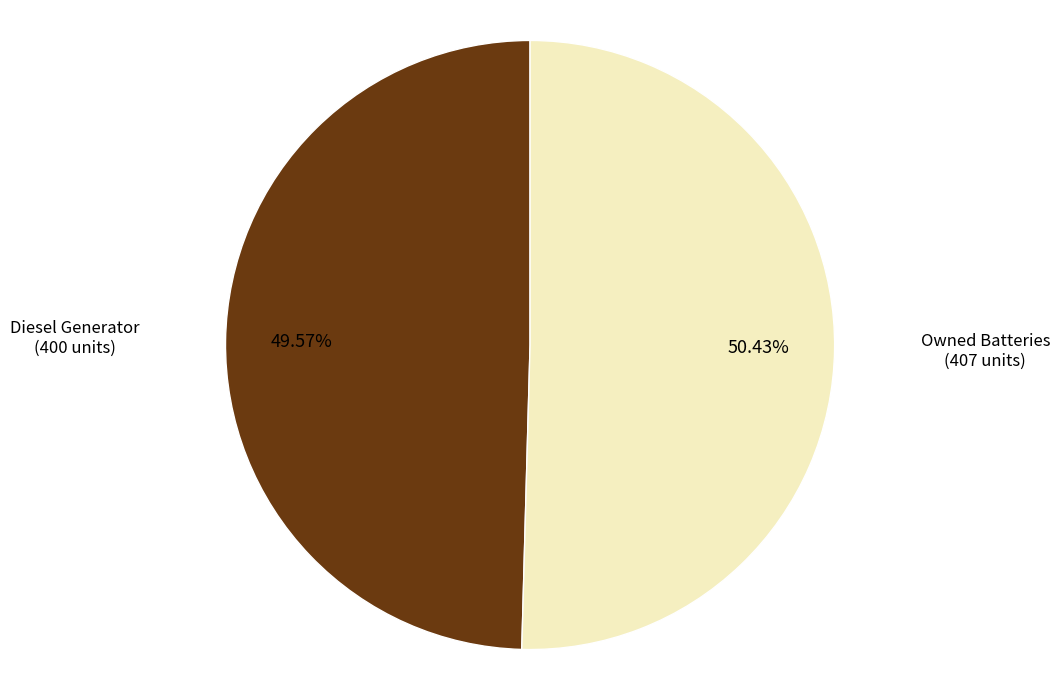

Does any single category account for the majority?

Yes